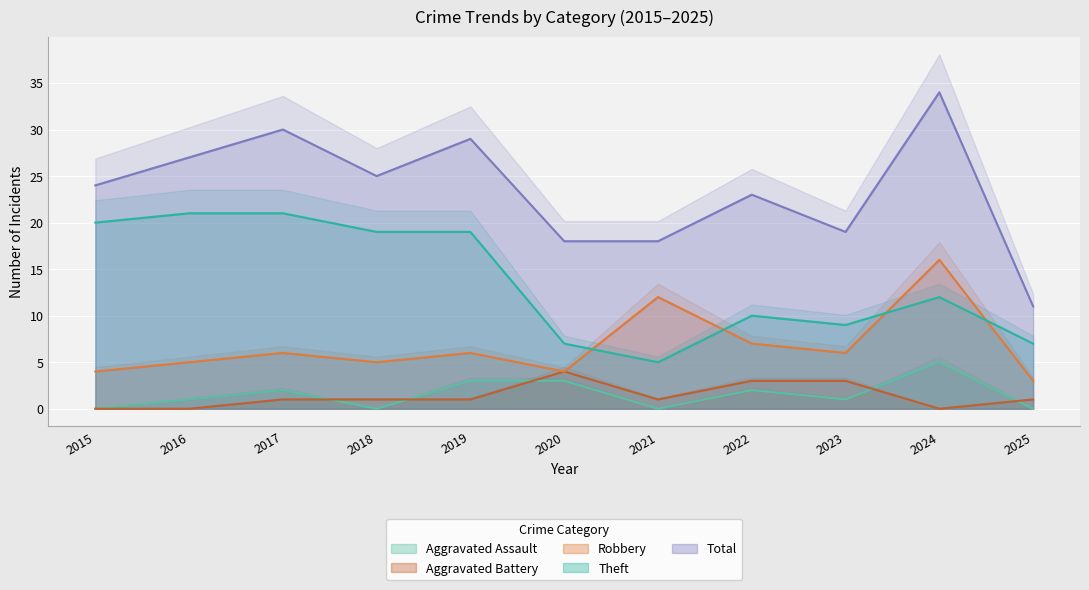

What are all the series names shown in the legend?

Aggravated Assault, Aggravated Battery, Robbery, Theft, Total